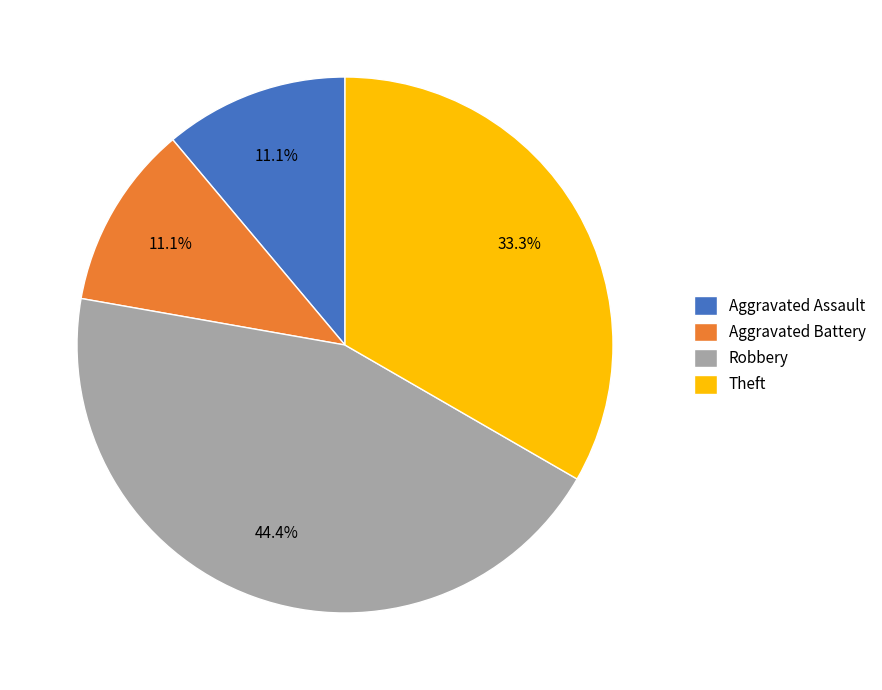

To the nearest percent, what percentage of the pie is Aggravated Battery?

11%